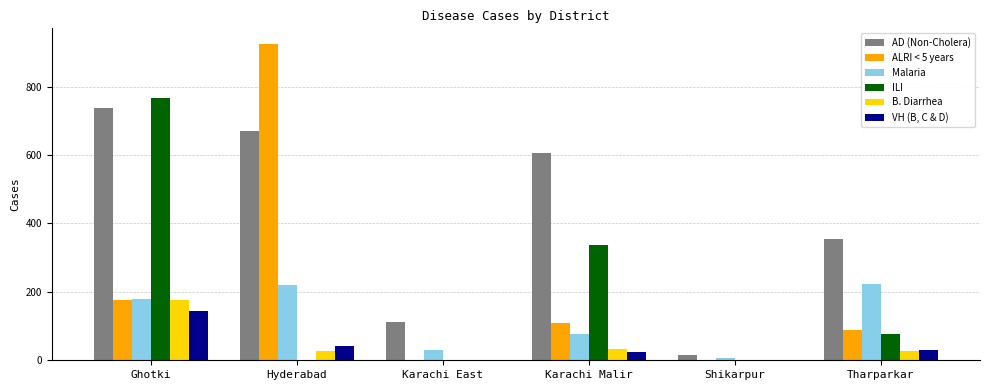

How many groups of bars are there?

6